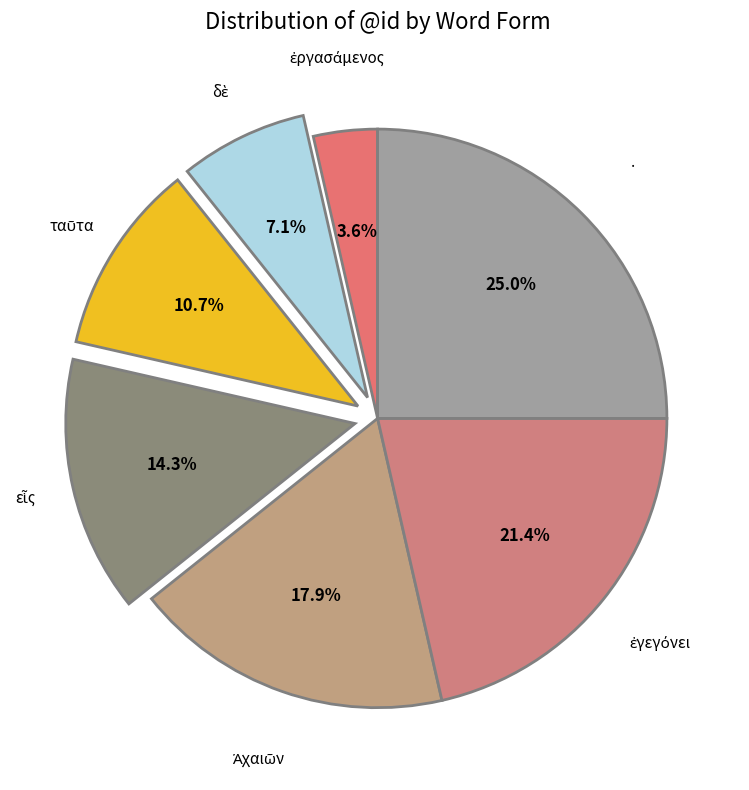

Is there a majority slice in this chart?

No